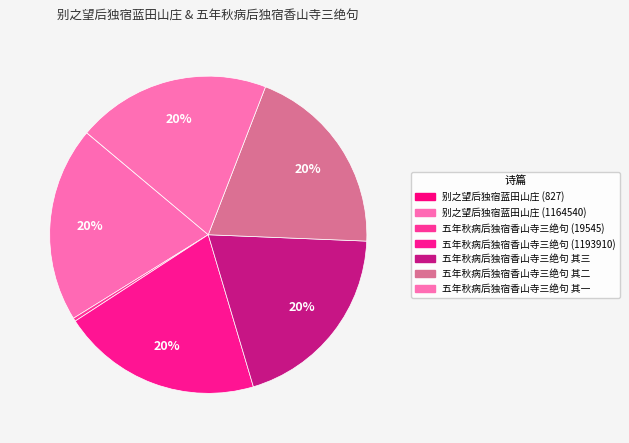

Count the number of slices in the pie.

7